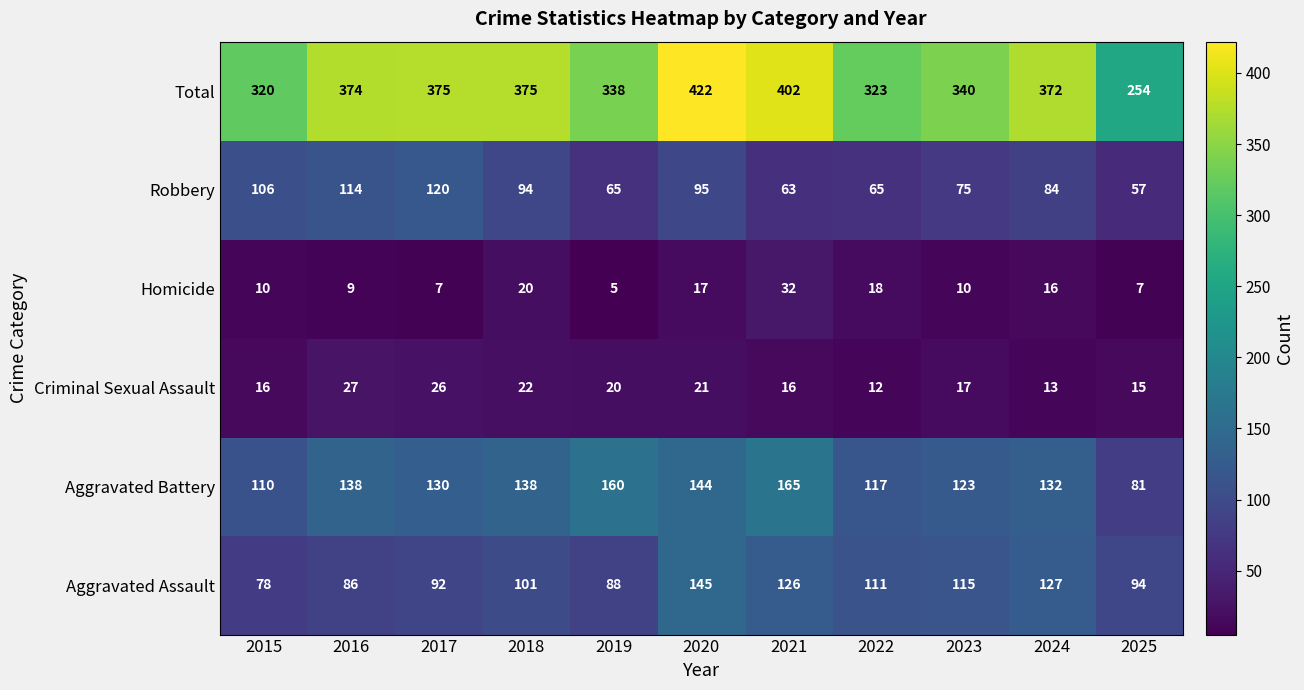

At which category does the chart reach its peak across all series?

2020